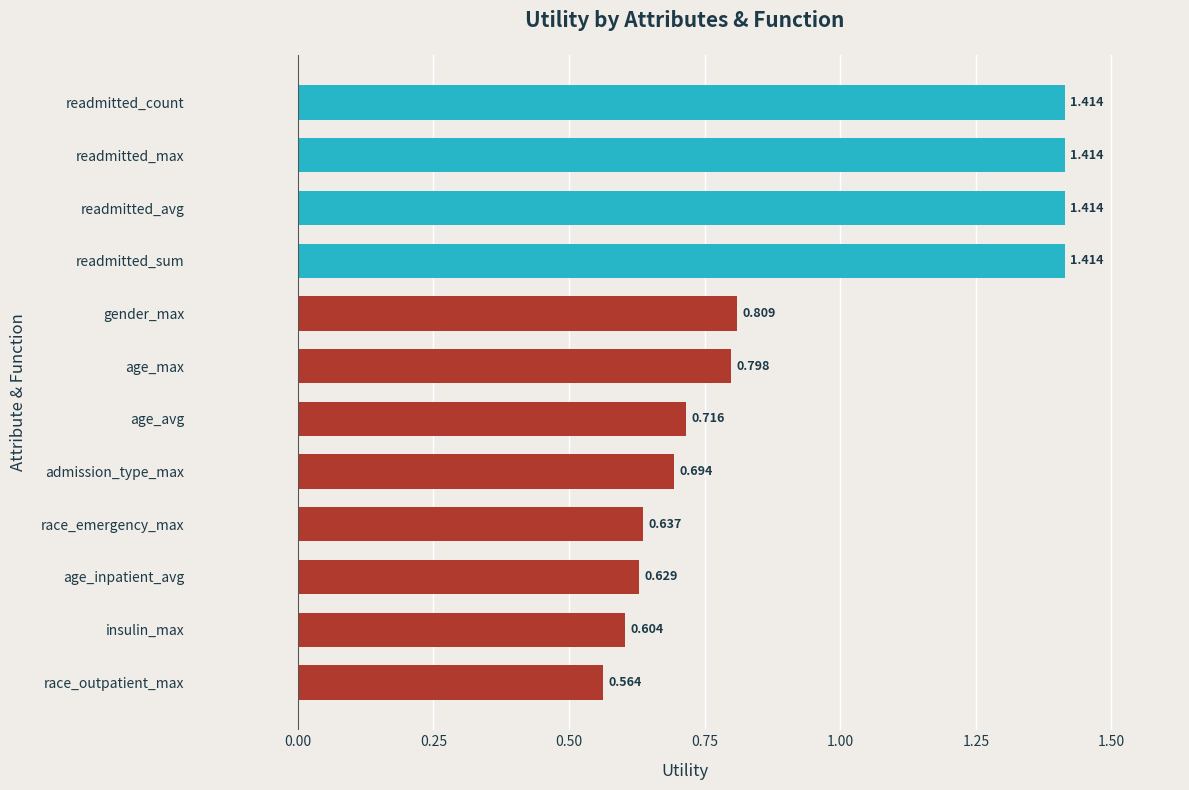

At which label is the value closest to 0?

race_outpatient_max